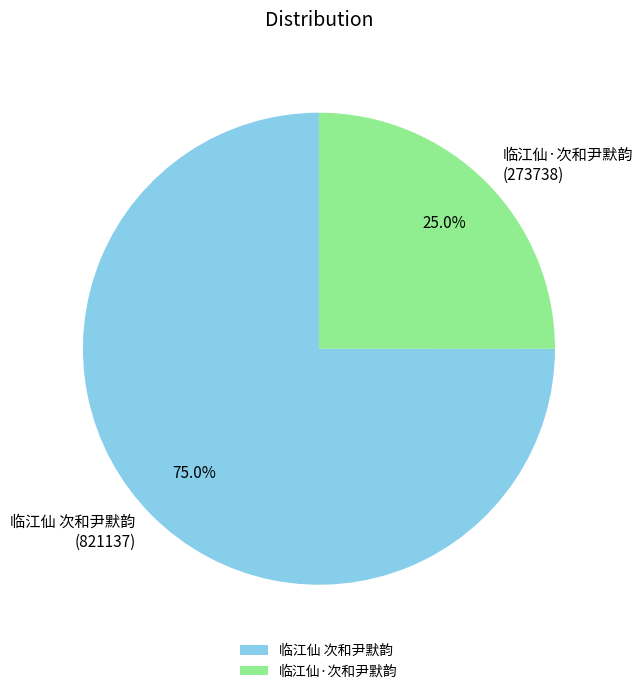

To the nearest percent, what portion does 临江仙 次和尹默韵 represent?

75%